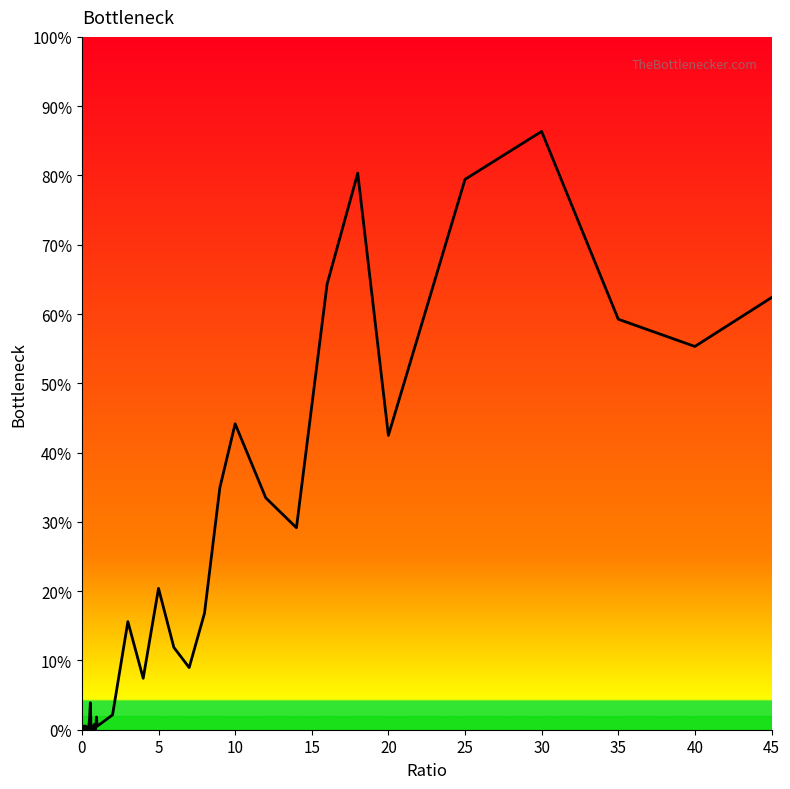

Which category has the highest value across all series?

30